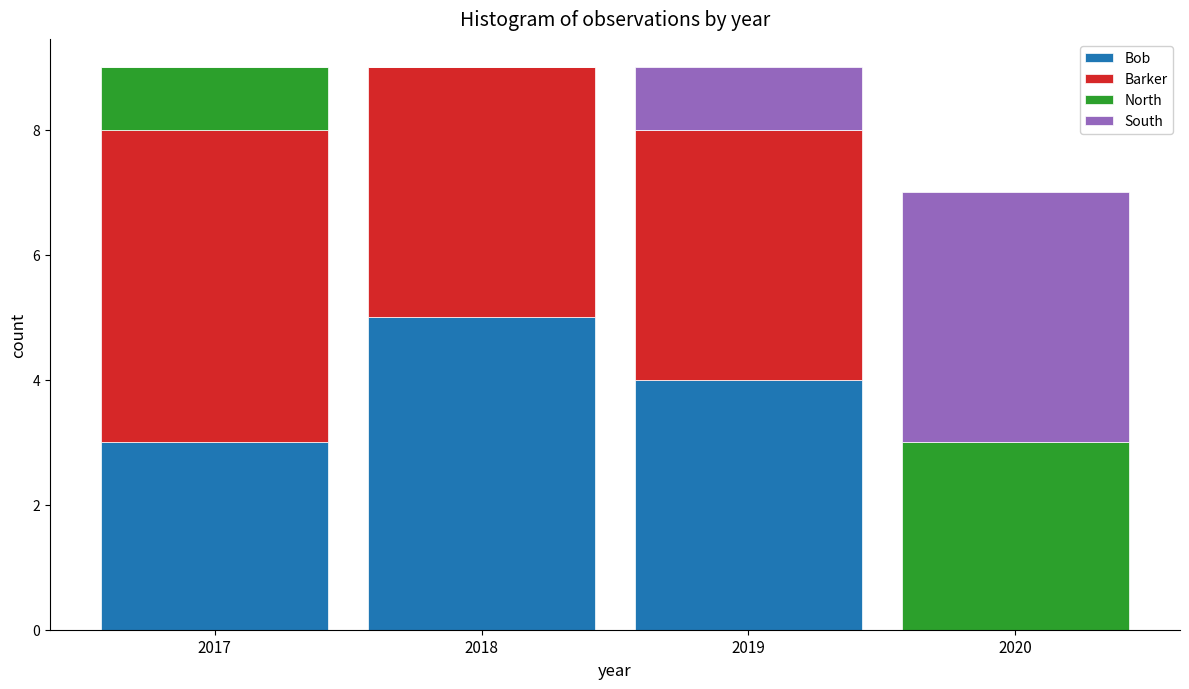

Reading left to right, list every stacked bar in this chart as the range it spans on the x-axis followed by its total height. The values are not printed on the chart, so give them approximately, as read against the axis.

2016.5 to 2017.5: 9
2017.5 to 2018.5: 9
2018.5 to 2019.5: 9
2019.5 to 2020.5: 7